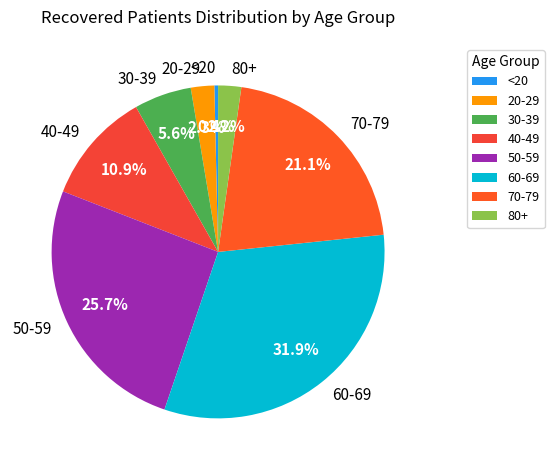

Do 50-59 and 60-69 together represent more than half of the pie?

Yes